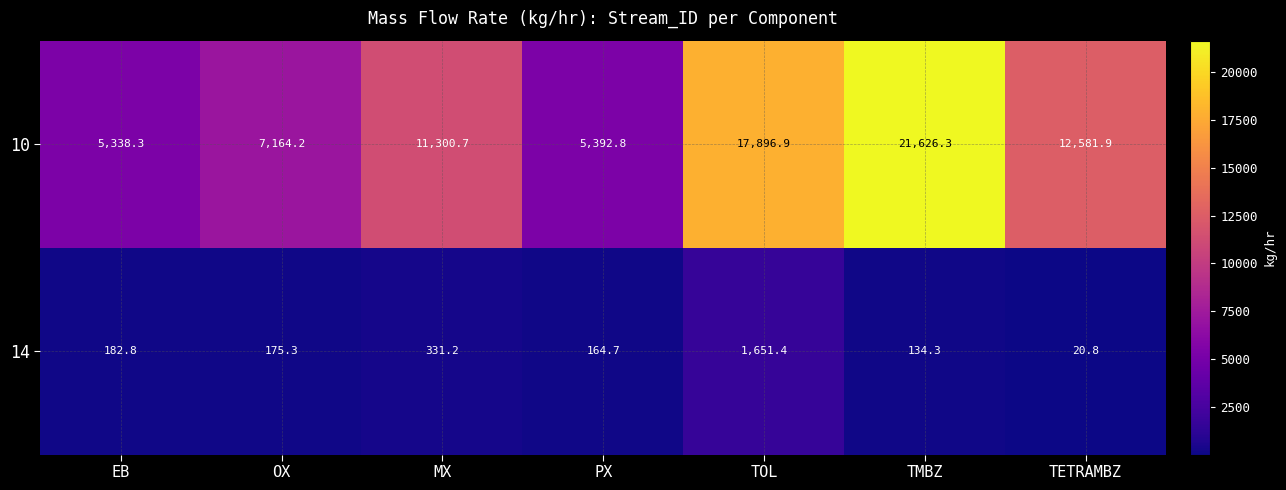

The 10 series shows 17791.9 at MX. True or false?

False